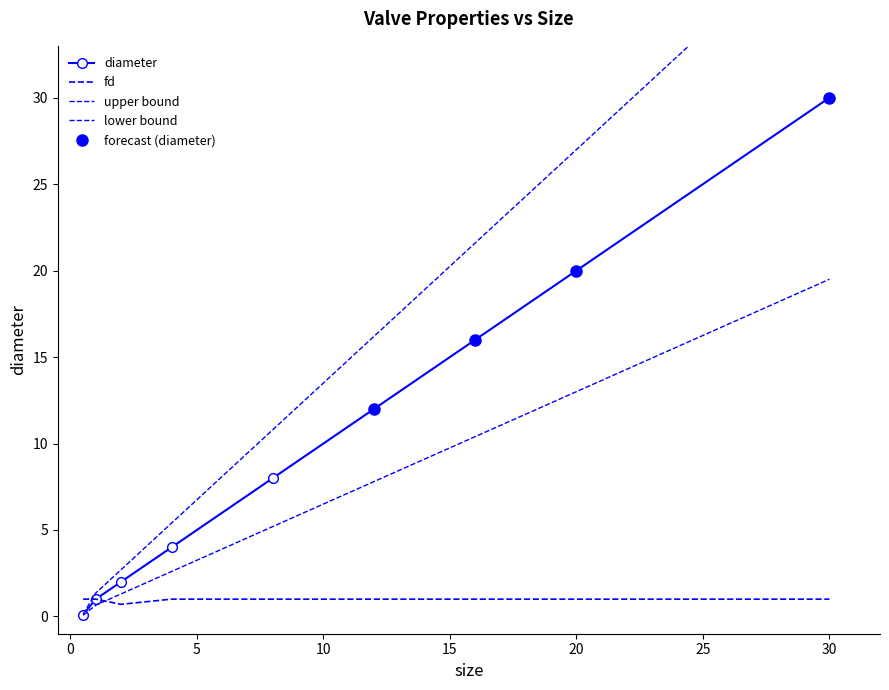

Which label corresponds to the smallest value in the chart?

0.5